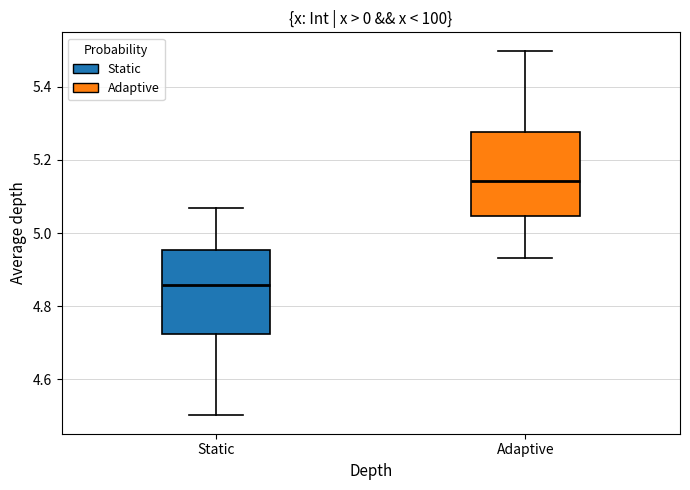

Reading left to right, transcribe this box plot: for each box, give where its median line is, the range the box spans, and where its two whiskers end, as read against the y-axis. The values are not printed on the chart, so give them approximately, as read against the axis.

Static: median 4.86, box 4.72 to 4.96, whiskers 4.50 to 5.06
Adaptive: median 5.14, box 5.04 to 5.28, whiskers 4.94 to 5.50